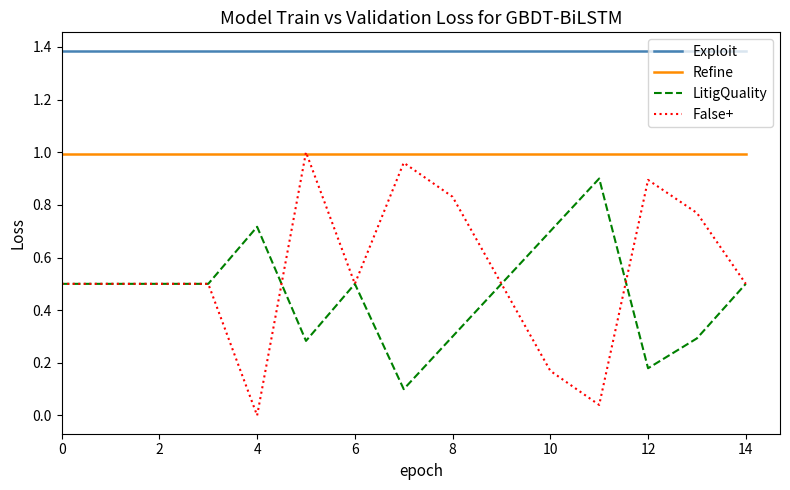

What are all the series names shown in the legend?

Exploit, Refine, LitigQuality, False+